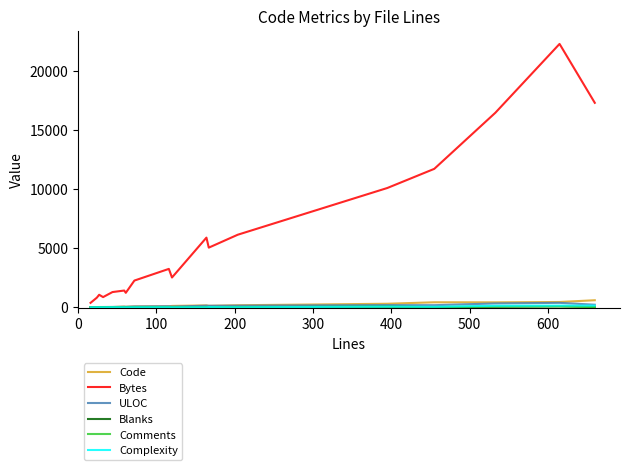

Which series has the widest spread of values?

Bytes